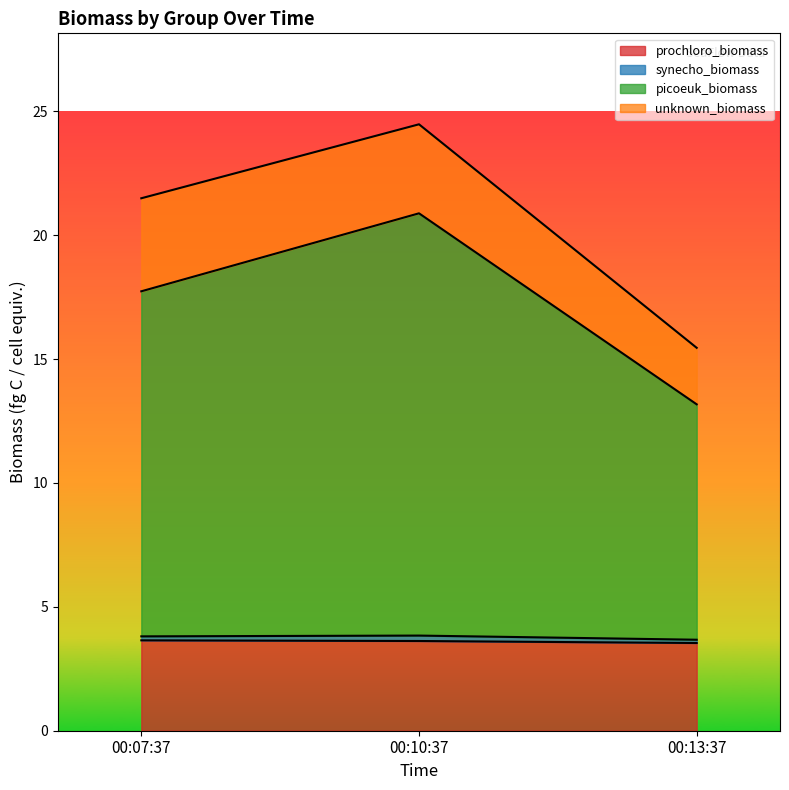

The value of prochloro_biomass at 00:10:37 is 3.6. True or false?

True